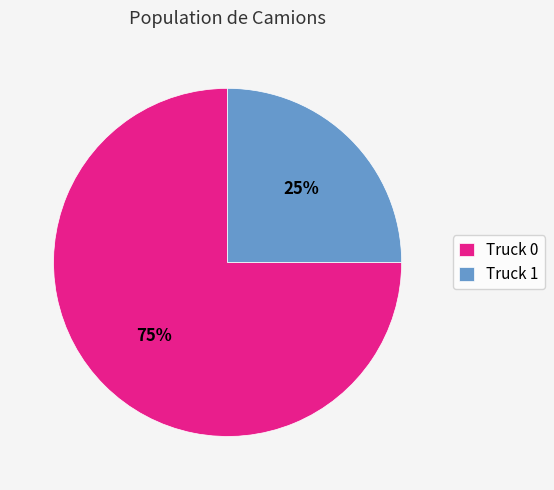

Which category has the smallest portion of the pie?

Truck 1